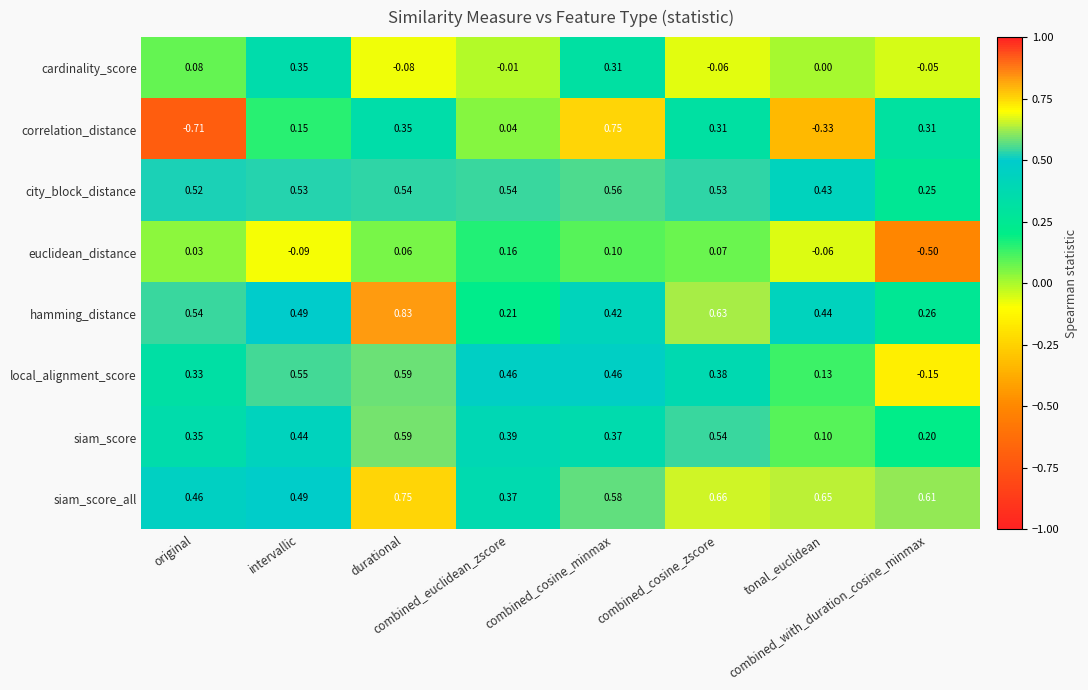

Which series has the largest range (max minus min)?

correlation_distance